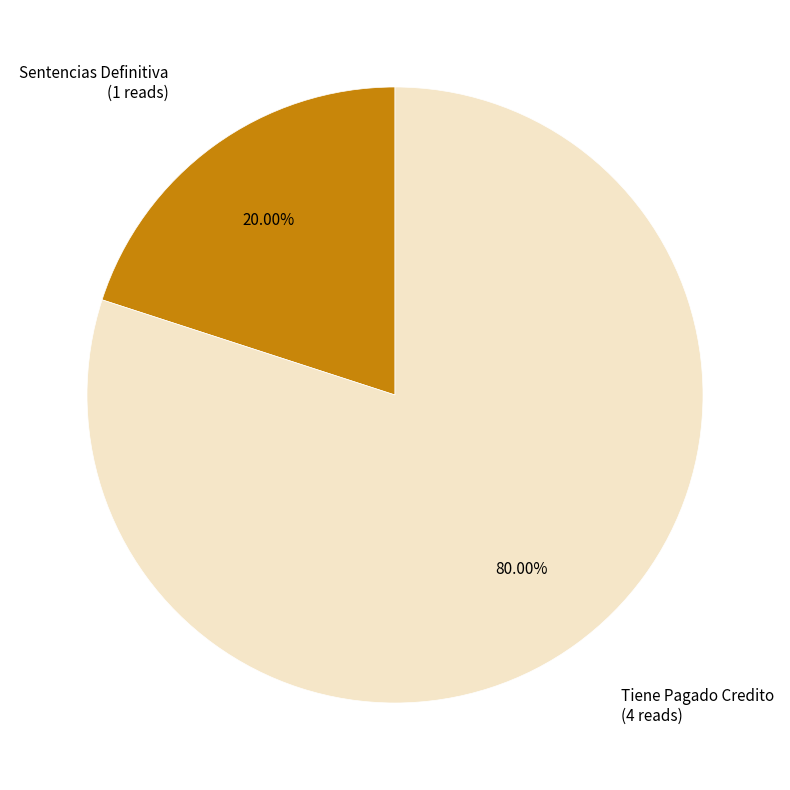

Between Sentencias Definitiva and Tiene Pagado Credito, which is larger?

Tiene Pagado Credito